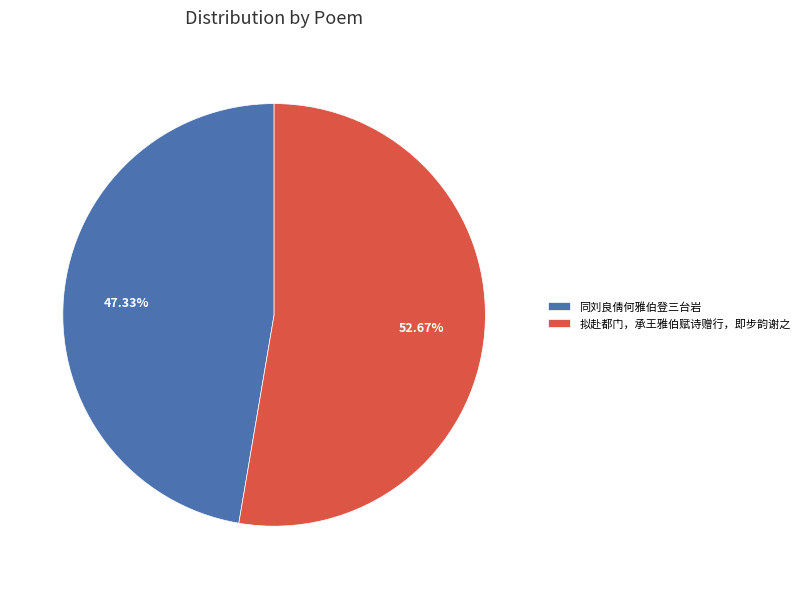

How many segments does this pie chart have?

2